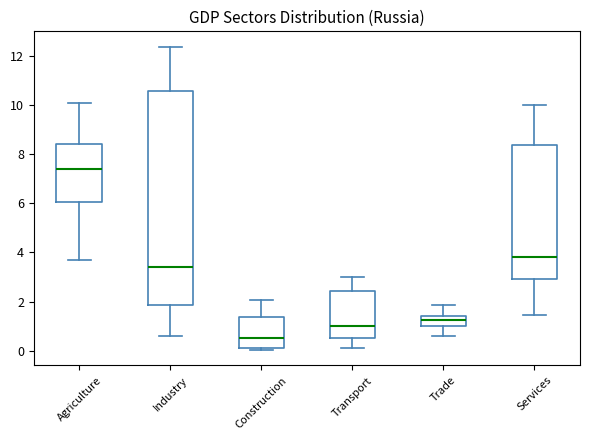

Which box is the tallest, from its lower edge to its upper edge?

Industry